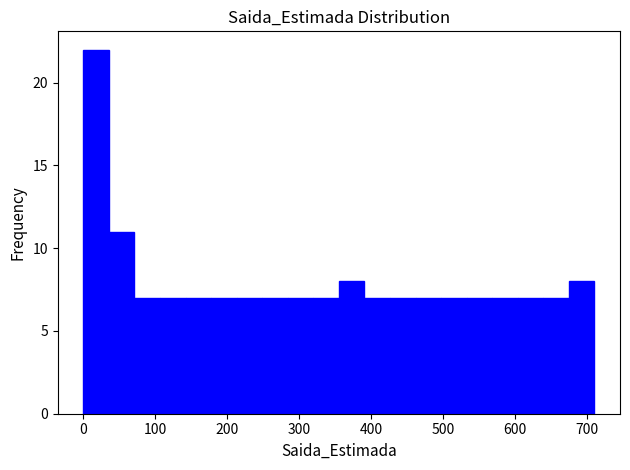

Read against the x-axis, roughly where is the centre of the tallest bar?

20